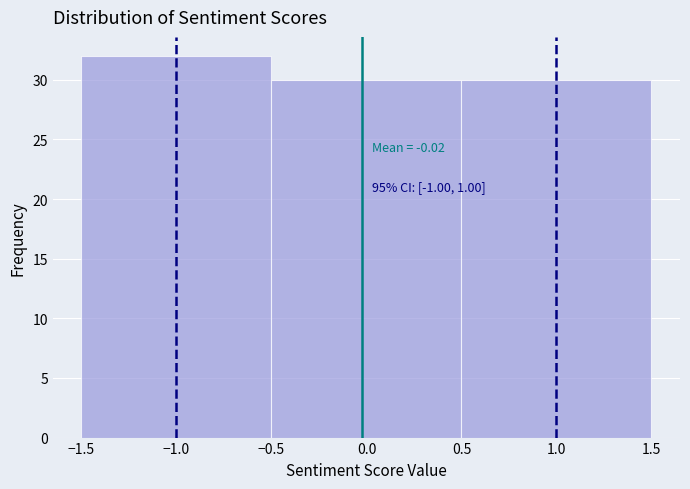

Over which range of the x-axis is the bar tallest?

-1.5 to -0.5